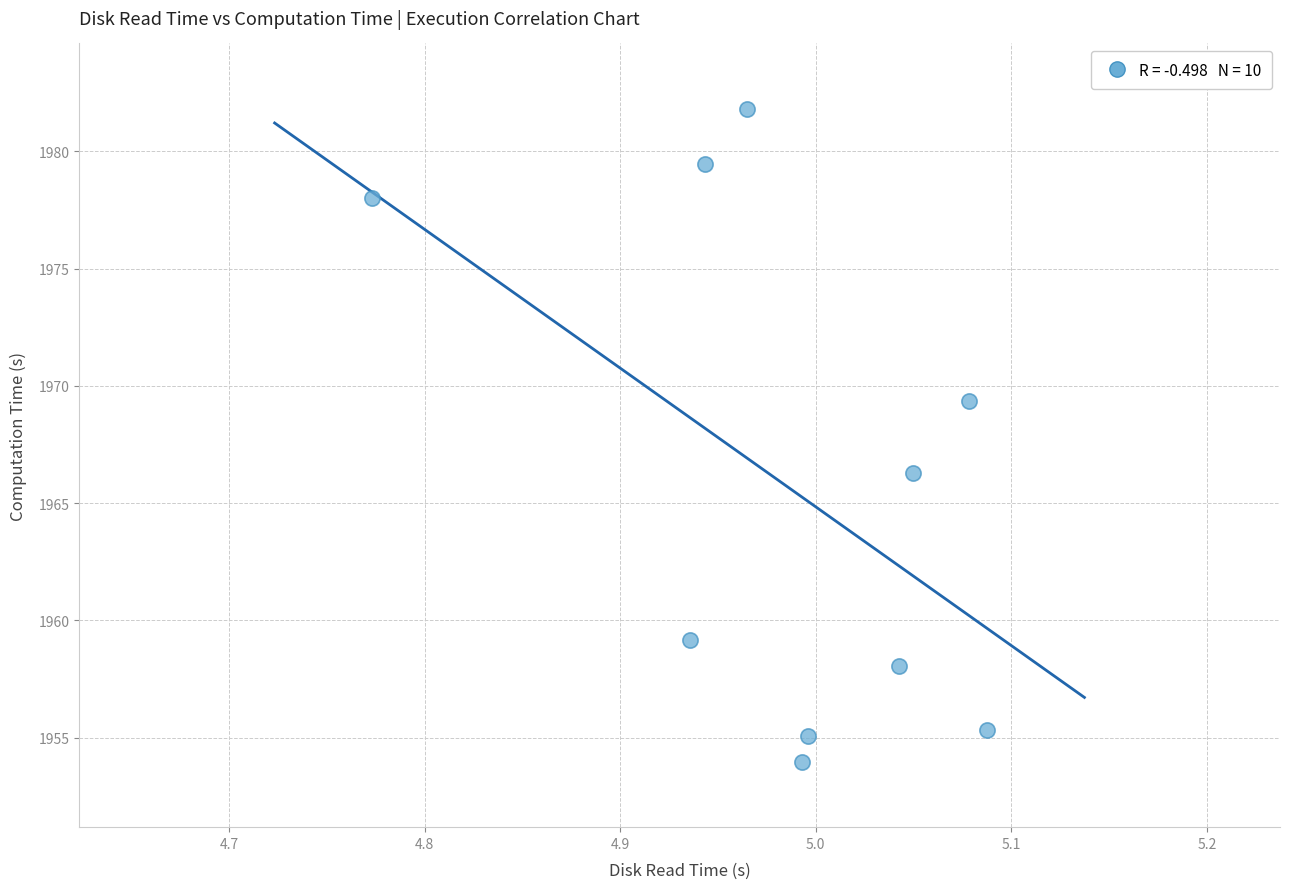

What is the range of X values (max minus min)?

0.3